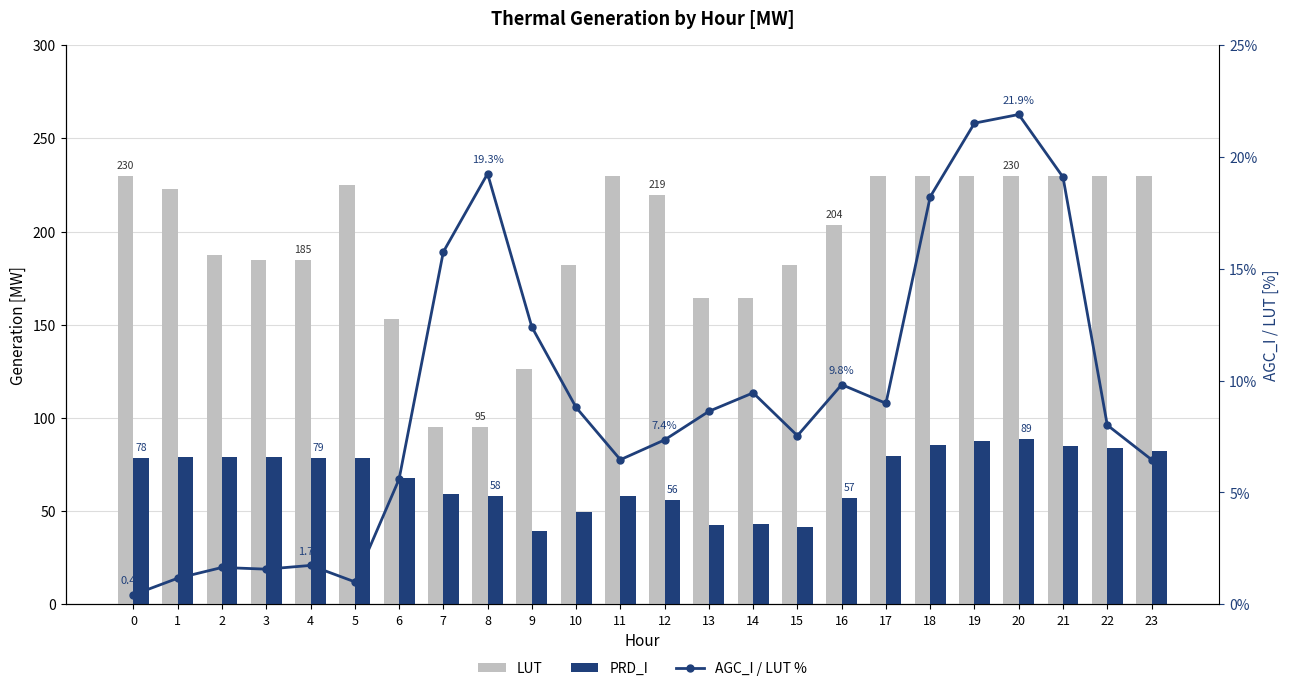

How many distinct data groups are displayed?

3